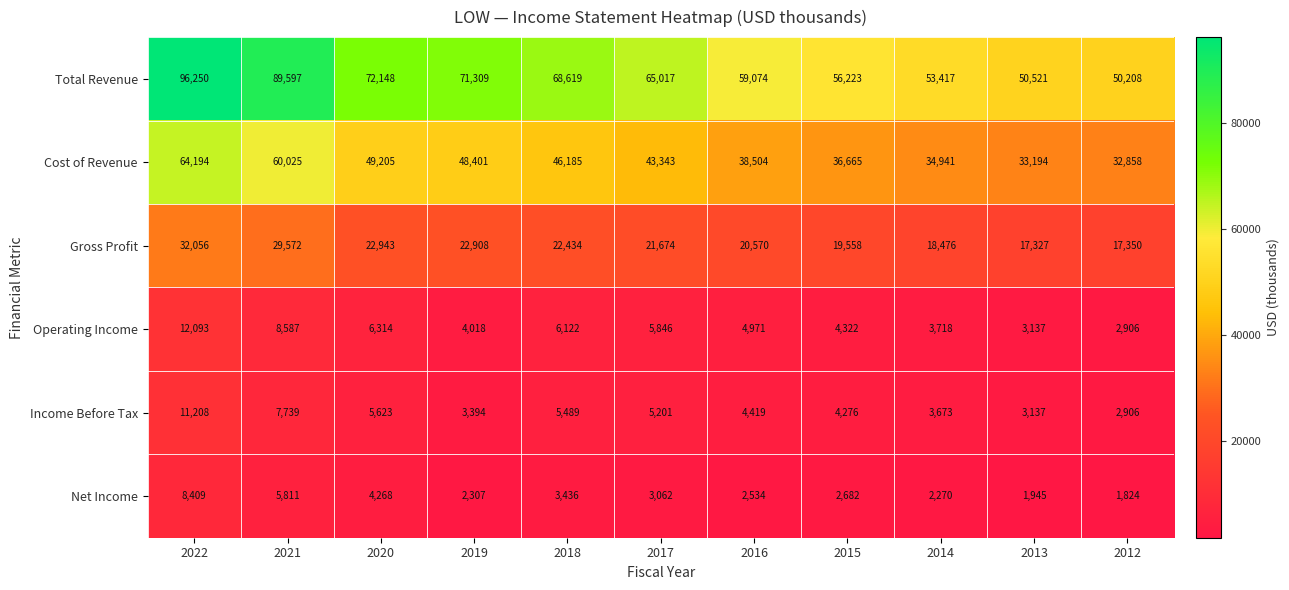

Which category has the highest value in the Income Before Tax series?

2022